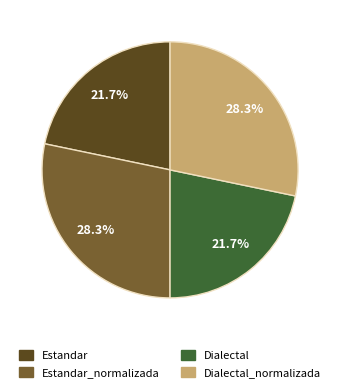

Is Dialectal the majority of the pie?

No